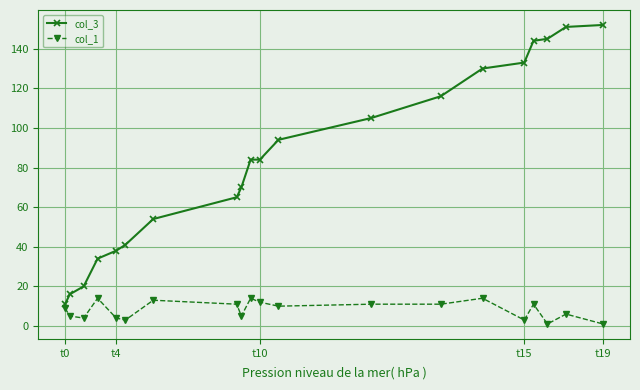

Rank the series by their maximum value, from lowest to highest.

col_1, col_3